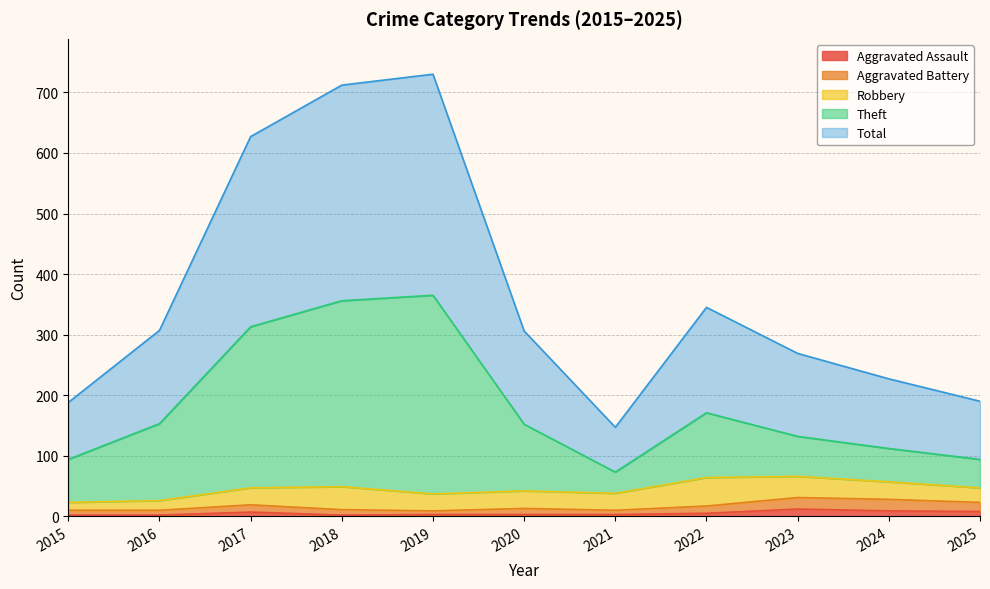

True or false: Theft and Aggravated Battery intersect in this chart.

False